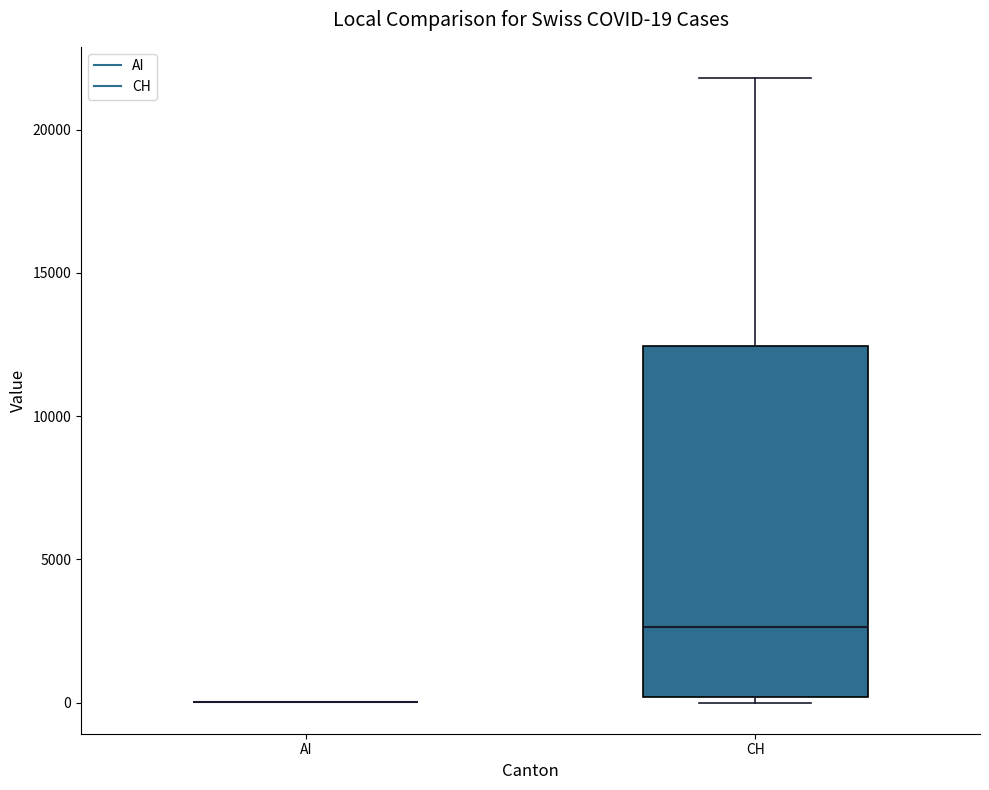

Which box is the tallest, from its lower edge to its upper edge?

CH